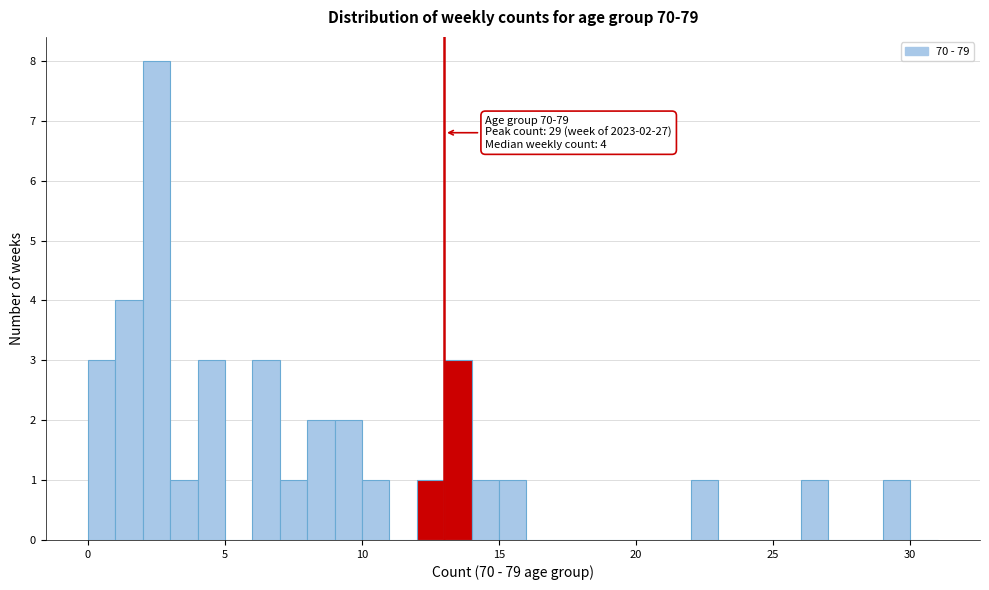

Around what value on the x-axis is the tallest bar? Give the approximate position of its centre, as read against the axis.

2.5